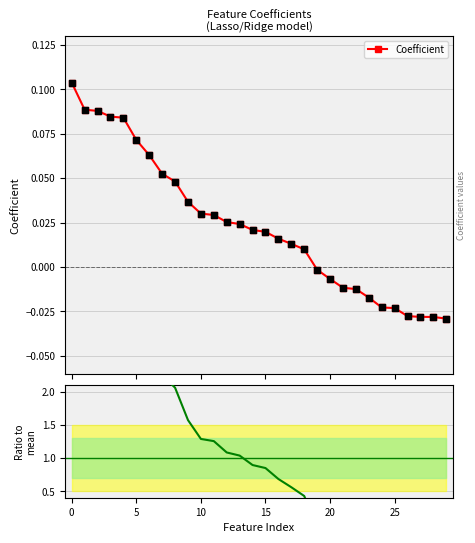

Which series has the largest Y range (max minus min)?

Ratio to mean